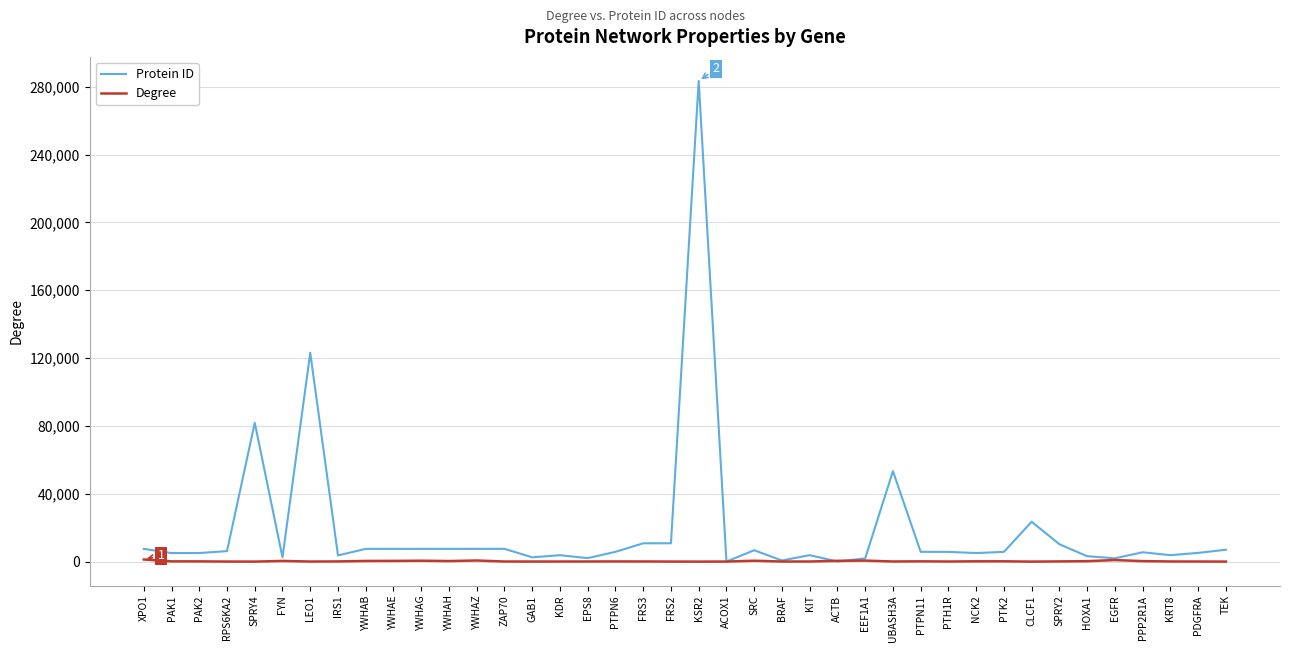

Does the chart display data point markers on the line(s)?

No